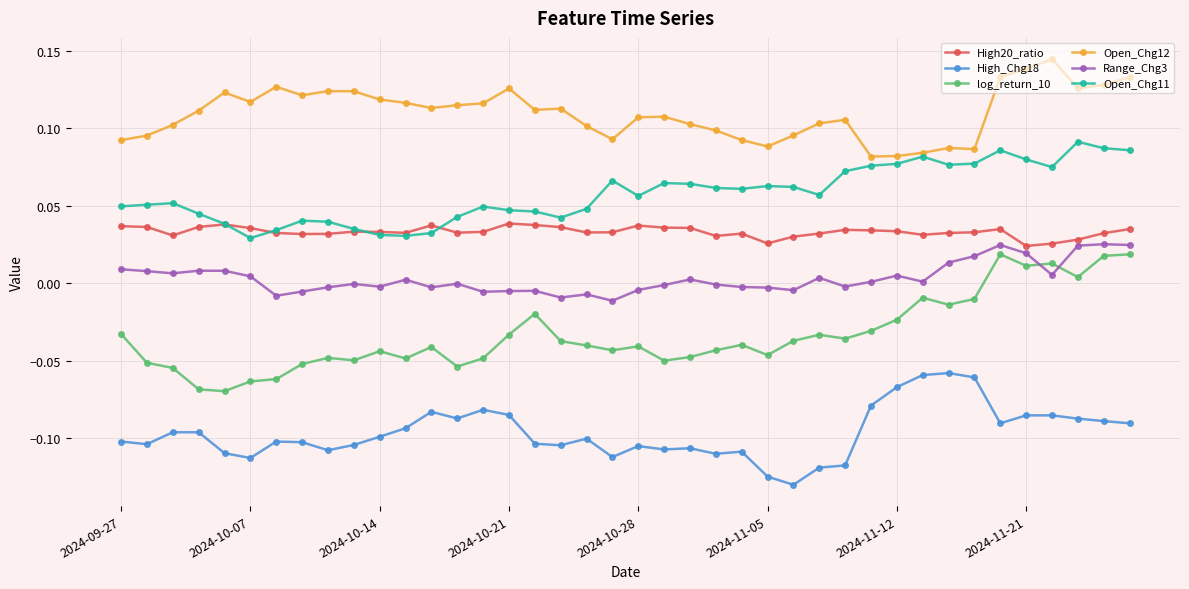

True or false: log_return_10 has more than 1 interior local peaks.

True